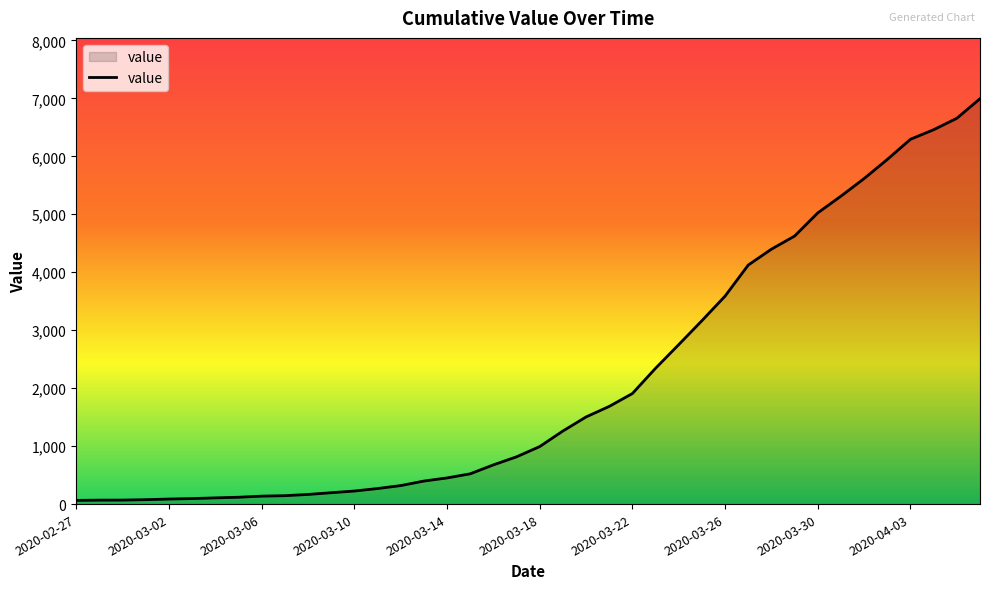

What is the greatest value displayed?

6994